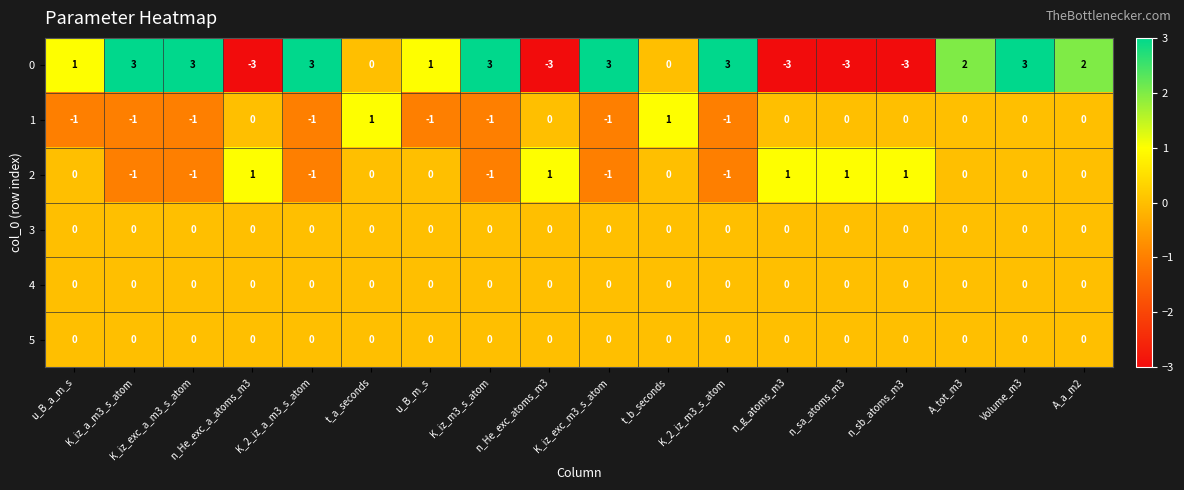

How many 2 values are between -1 and 1?

18